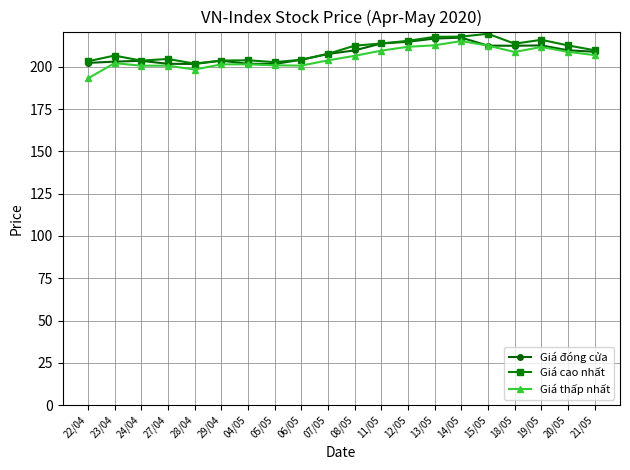

True or false: Giá thấp nhất has more than 0 points higher than both neighbors.

True